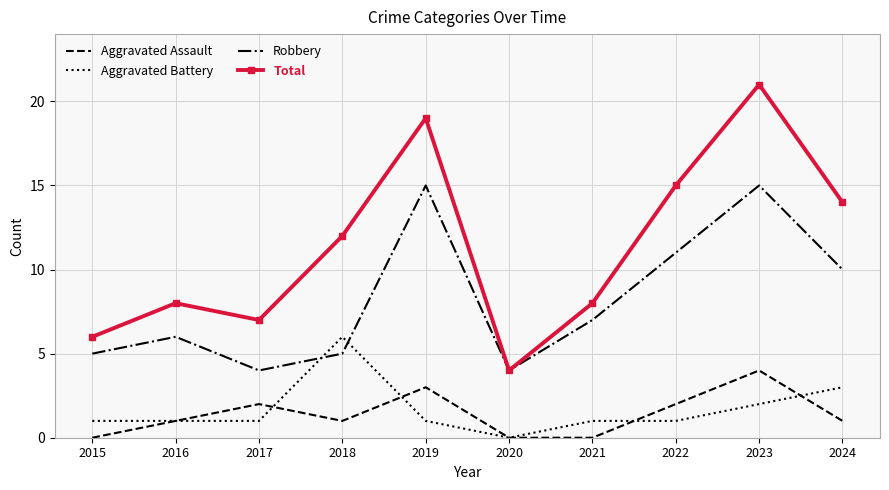

At which category does Aggravated Assault reach its first local valley?

2018